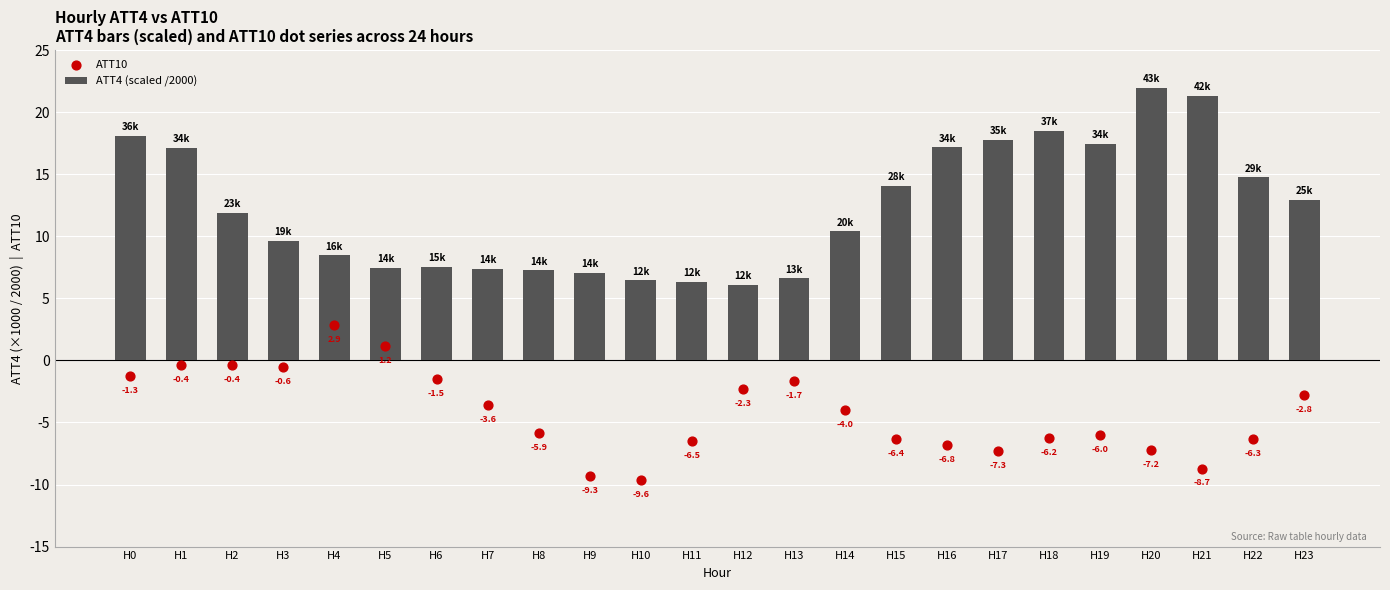

At which category is the sum across all series the highest?

H0